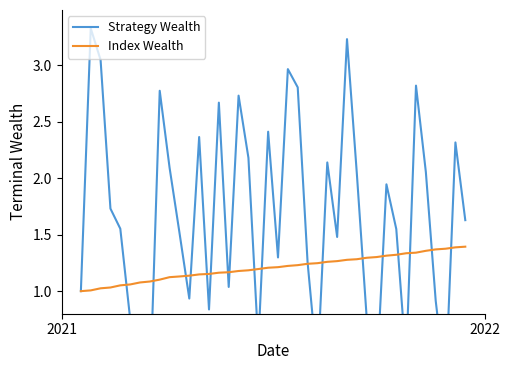

True or false: Strategy Wealth and Index Wealth cross at least once.

True